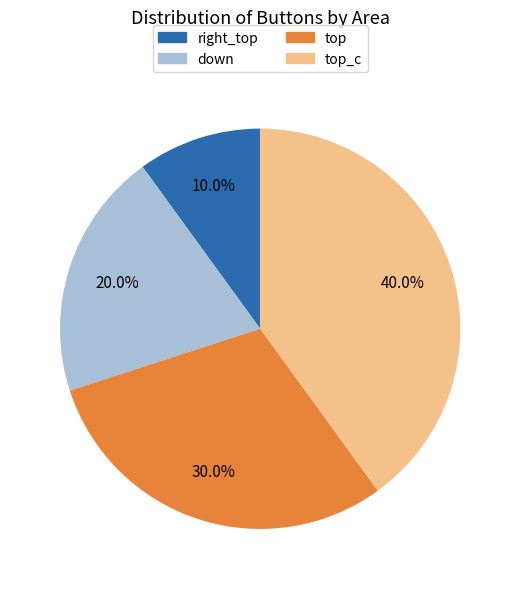

Is there a majority slice in this chart?

No